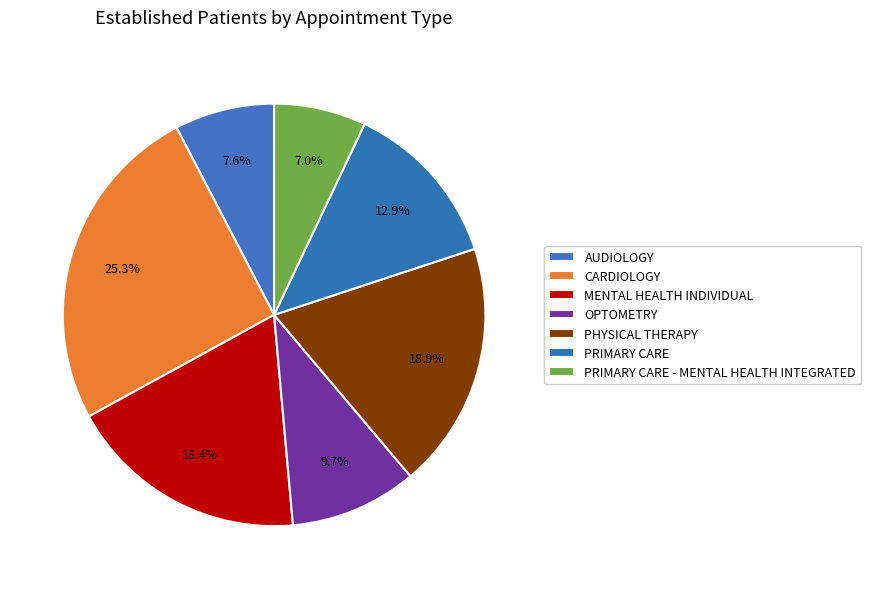

Combined, do PRIMARY CARE and PRIMARY CARE - MENTAL HEALTH INTEGRATED account for over 50%?

No